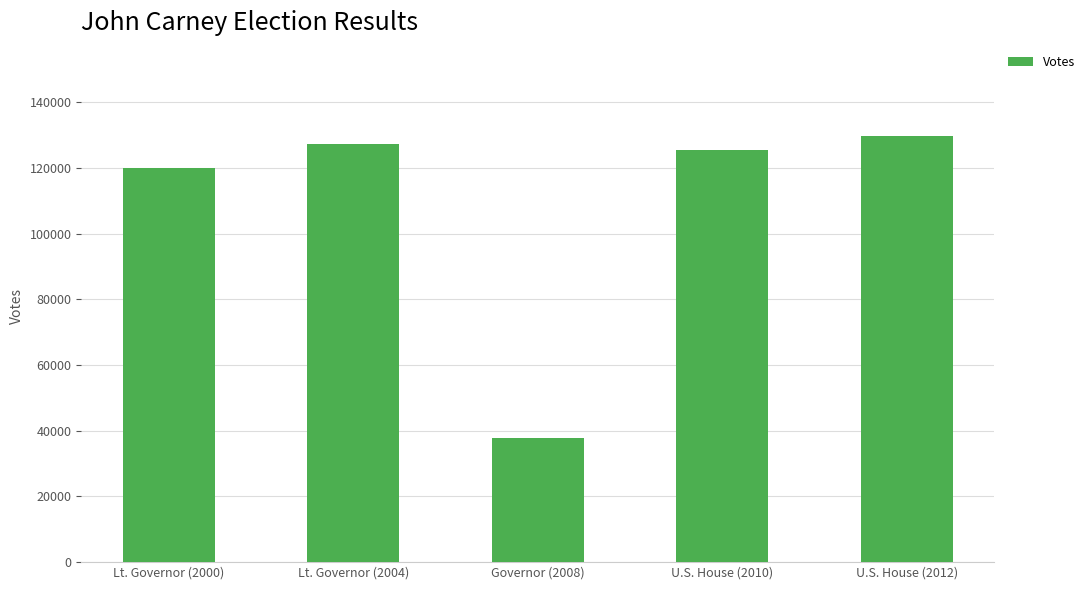

Reading left to right, list all the values displayed in this chart.

119943	127425	37849	125408	129749